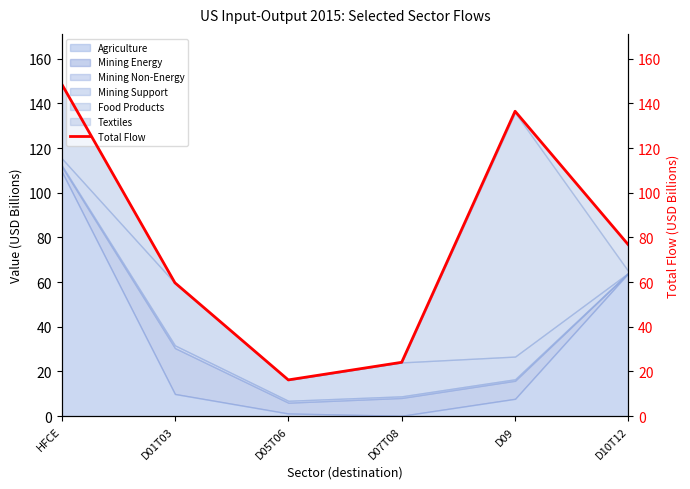

Where is the data nearest to the value 82?

D10T12